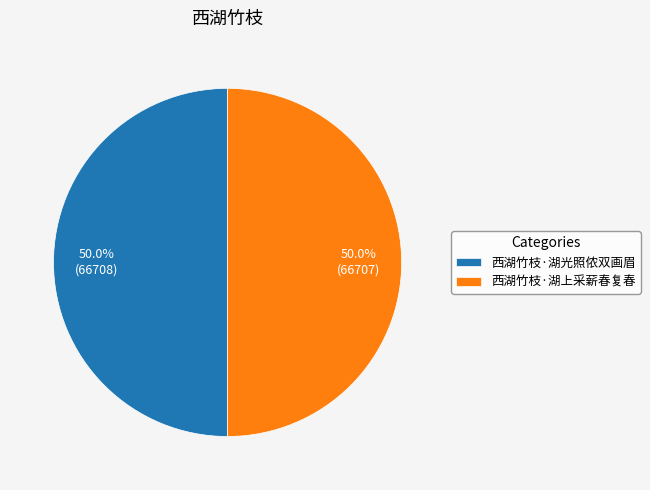

How many segments does this pie chart have?

2